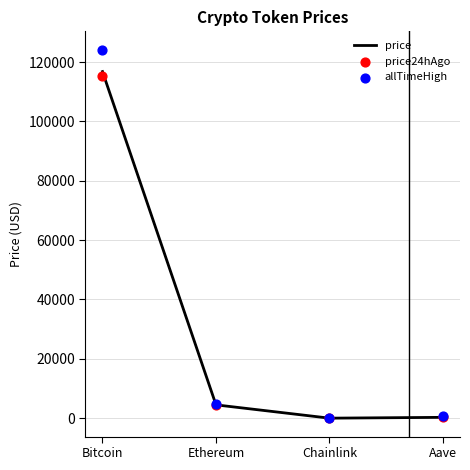

Which series has the largest Y range (max minus min)?

allTimeHigh